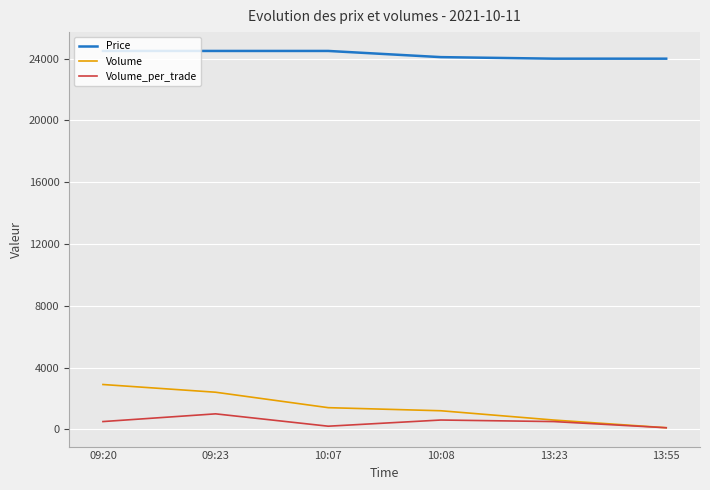

What is the spread (max minus min) of values at 10:08?

23500